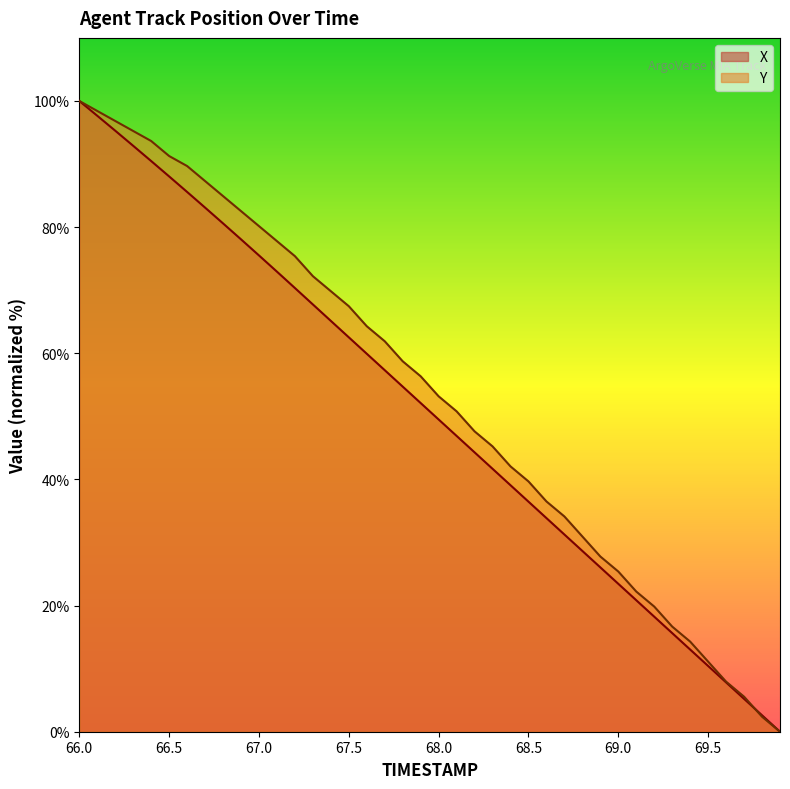

Which series ends up on top after the final intersection of X and Y?

X